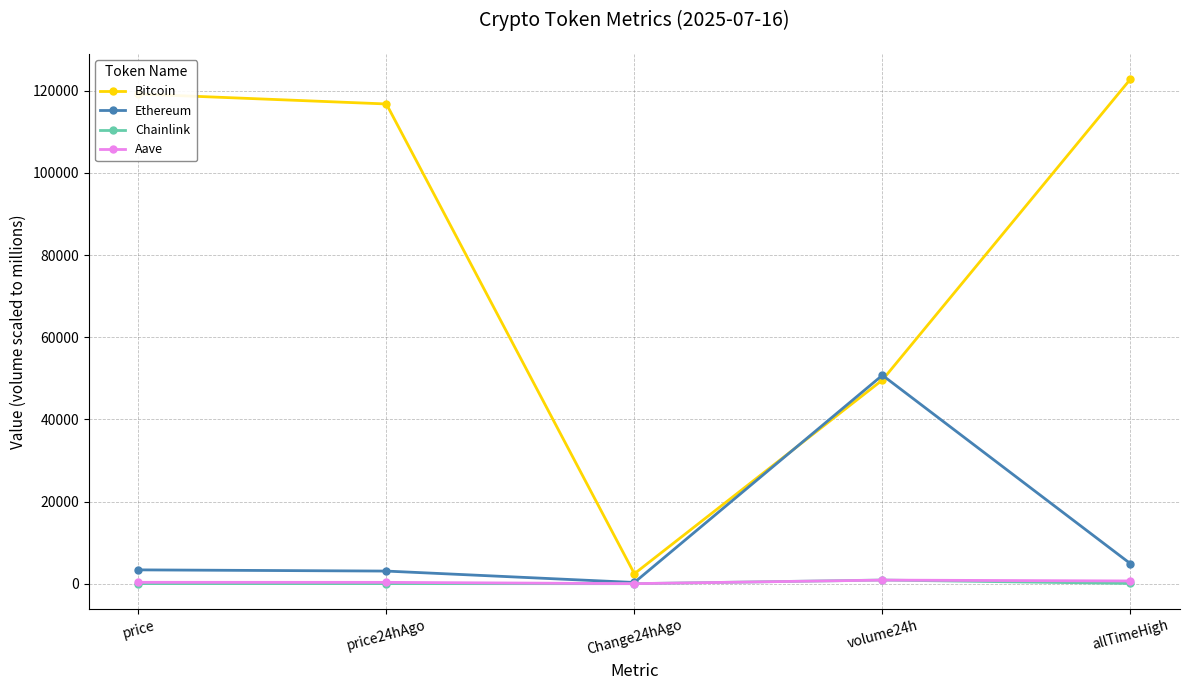

At which category is the sum across all series the highest?

allTimeHigh